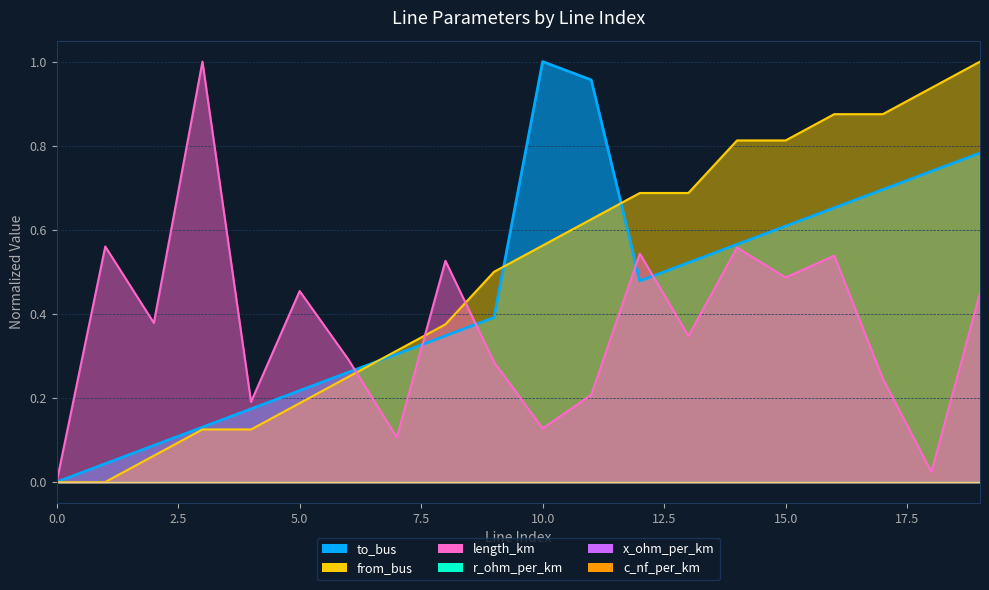

Between 10 and 1, which is larger?

1